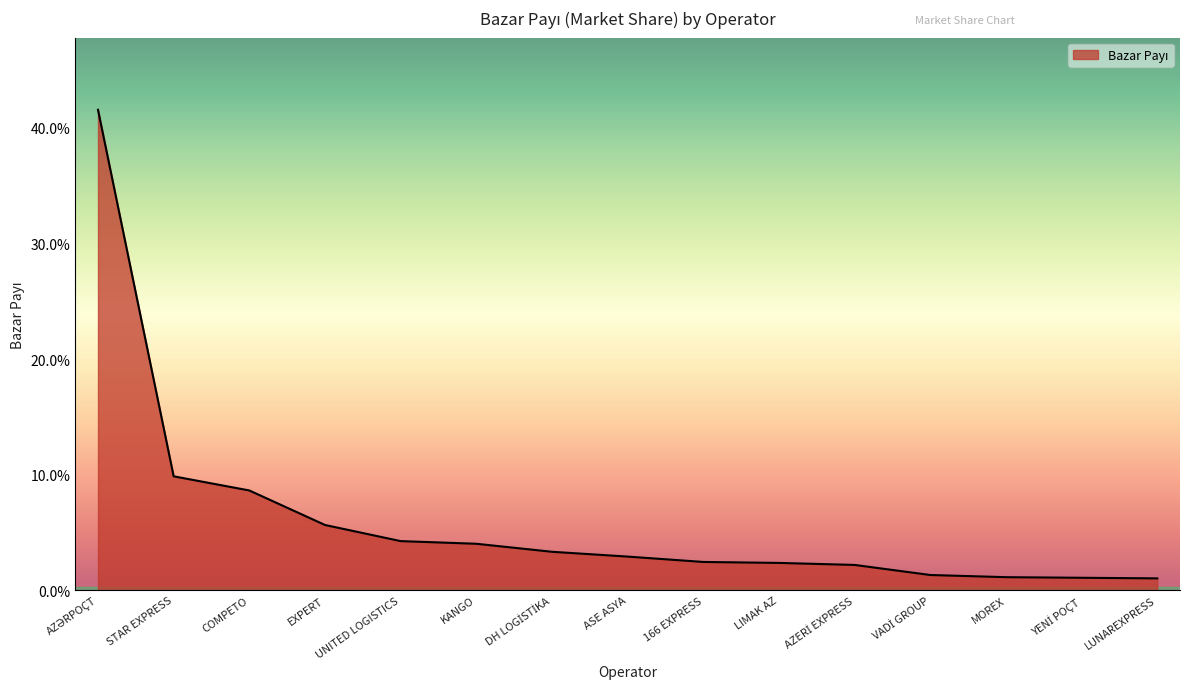

Read the value at STAR EXPRESS.

0.1